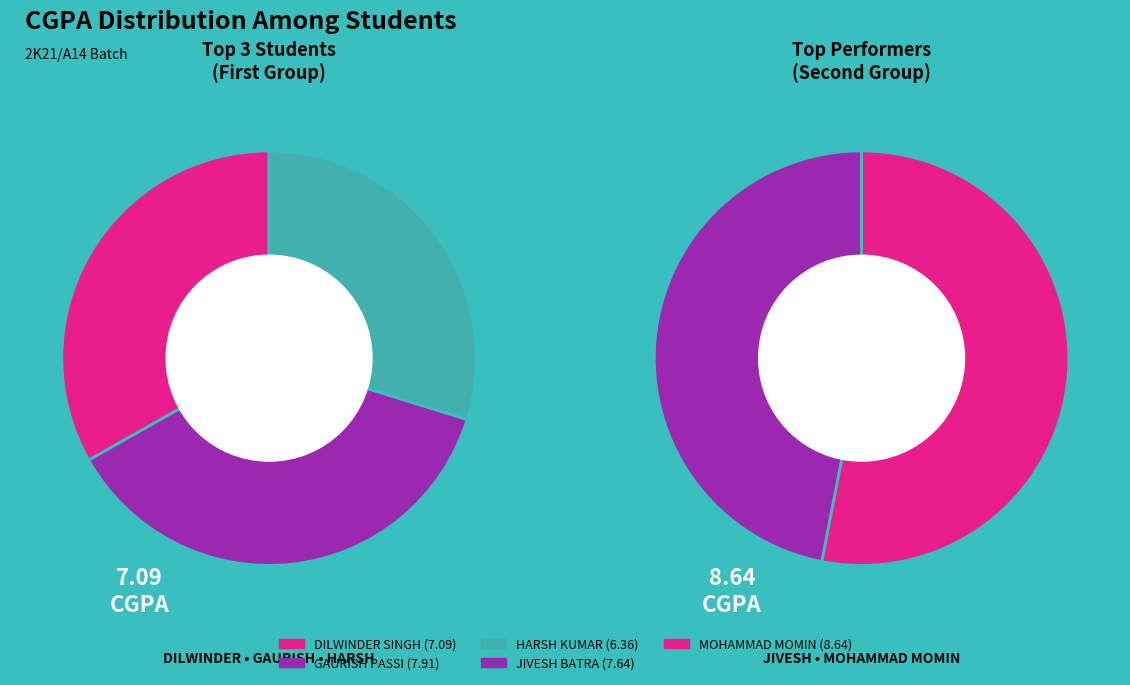

What is the change in value from GAURISH PASSI to HARSH KUMAR?

-1.5